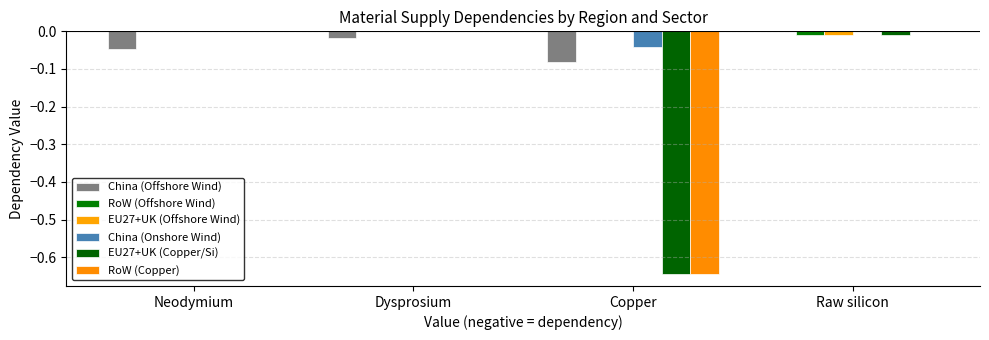

How many series are shown in this chart?

6